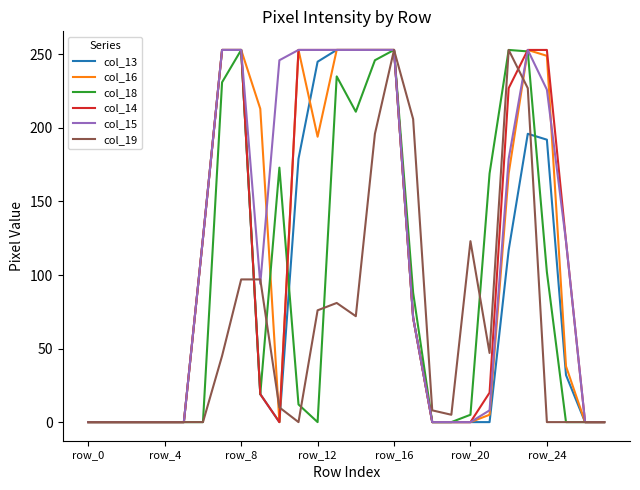

What is the greatest value displayed?

253